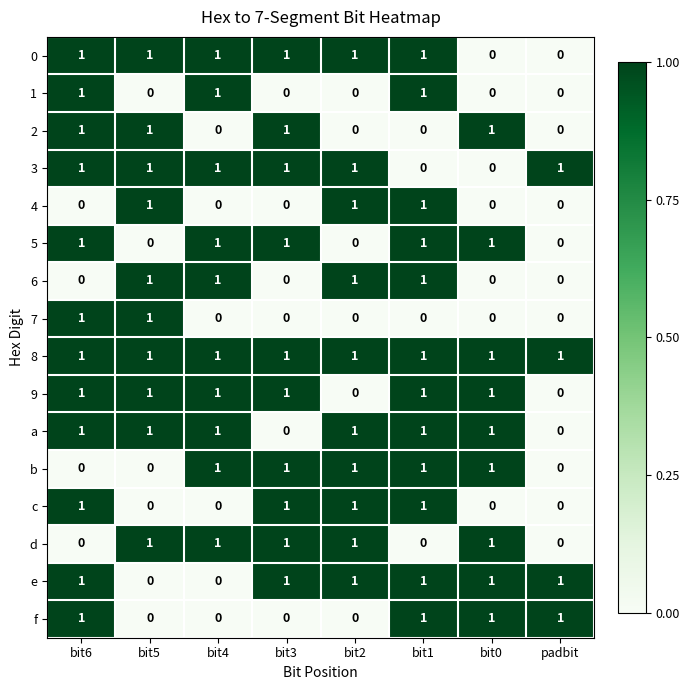

Count the 7 values in the range 0 to 1.

8